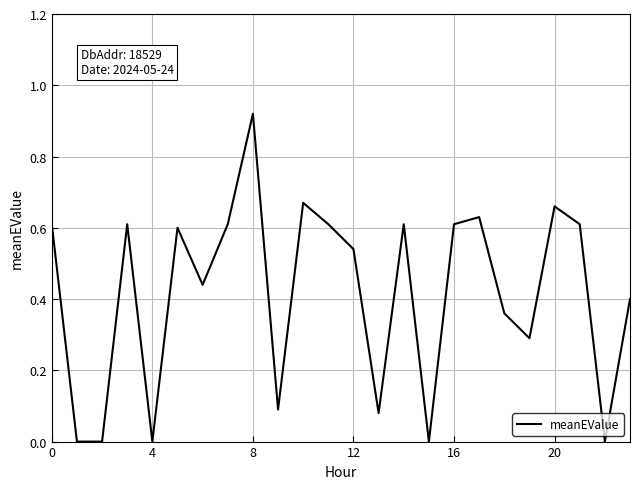

How many lines are shown in the chart?

1